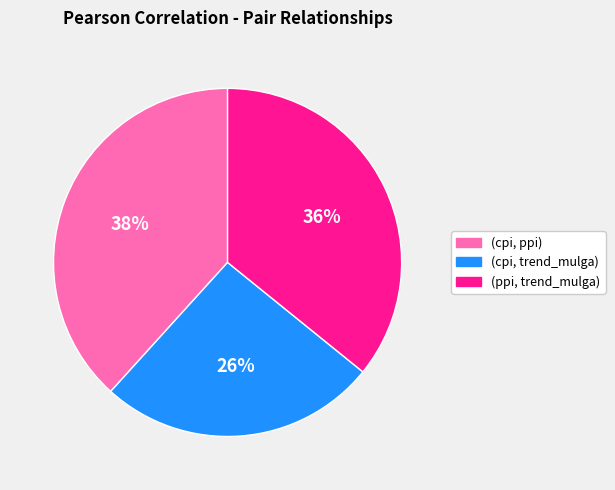

Which has a higher value, (cpi, ppi) or (ppi, trend_mulga)?

(cpi, ppi)